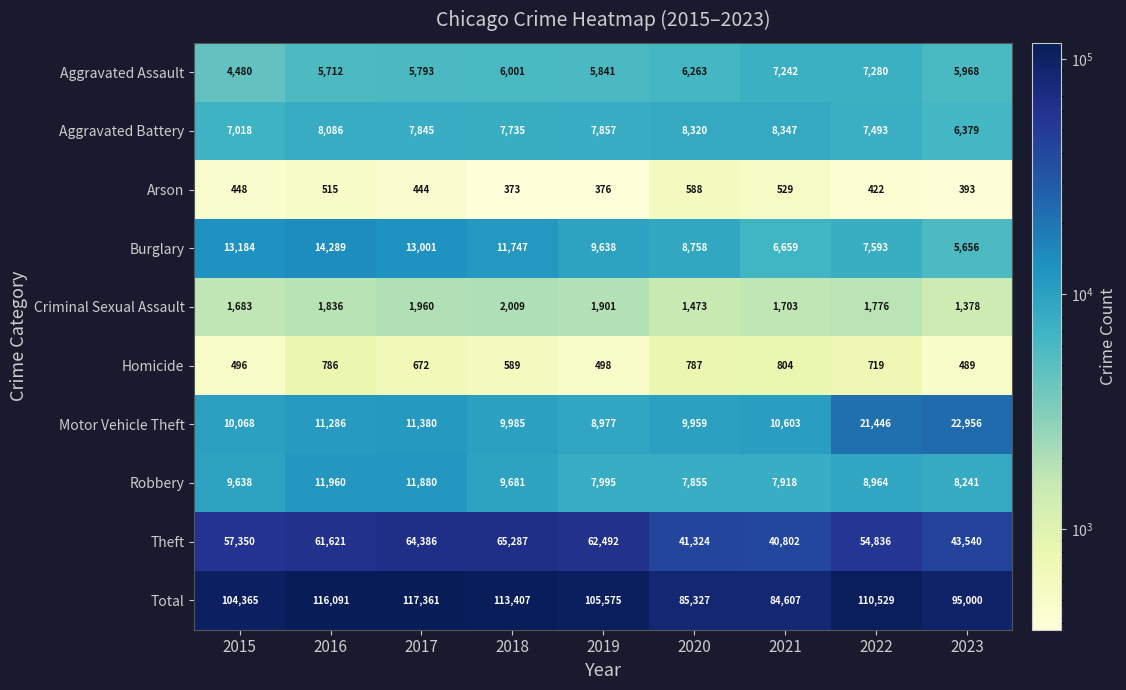

At which category does the chart reach its peak across all series?

2017